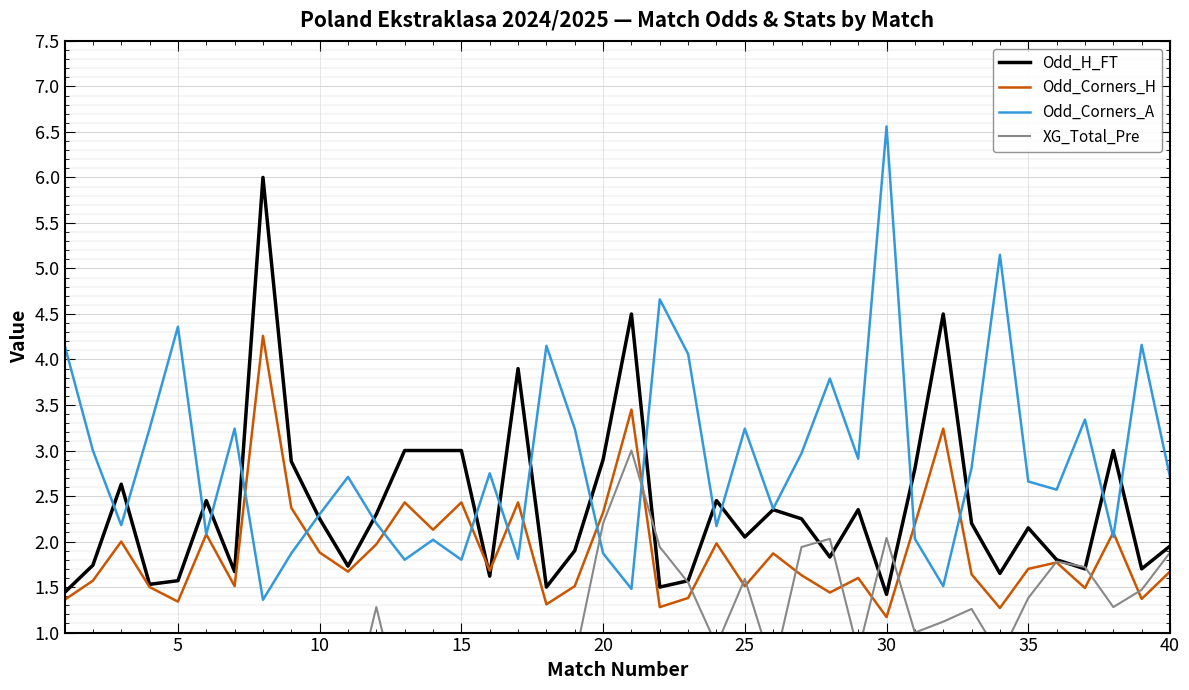

Which series has the largest range (max minus min)?

Odd_Corners_A